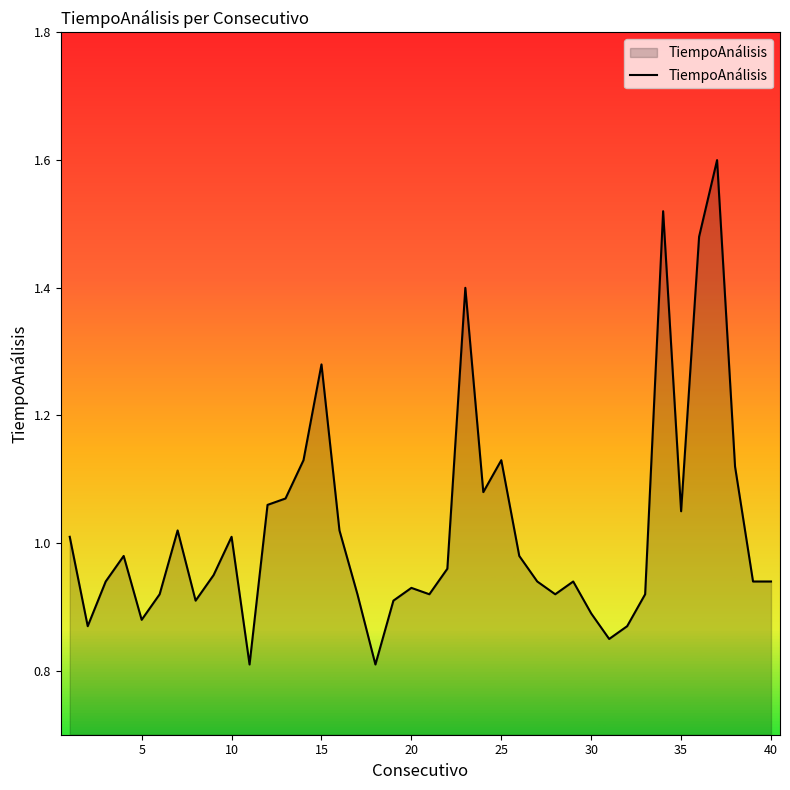

How many interior local peaks (higher than both neighbors) does the data have?

10